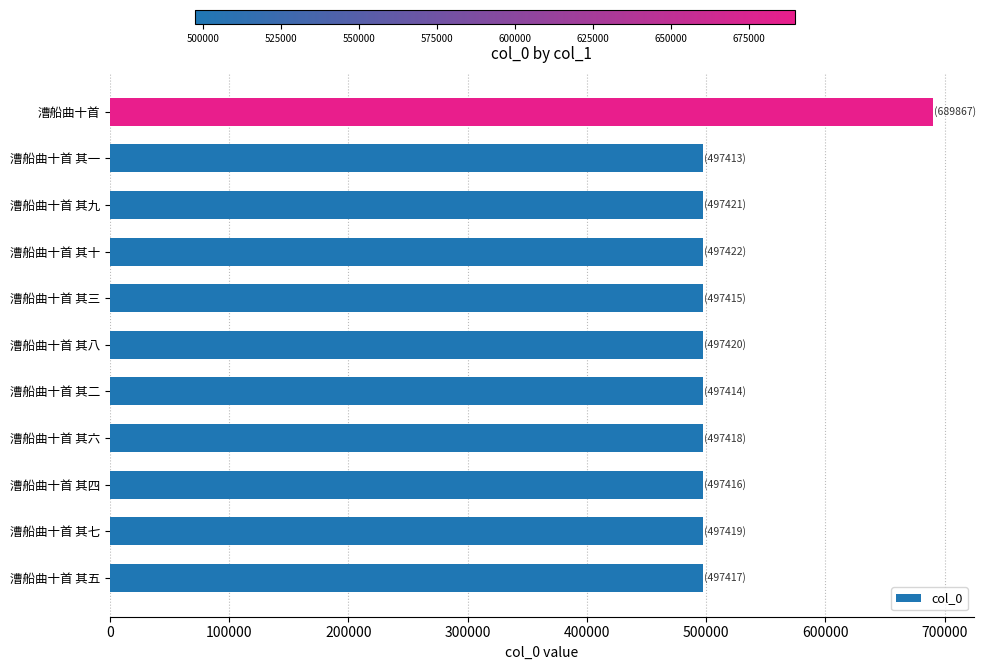

At which category does the chart reach its peak across all series?

漕船曲十首